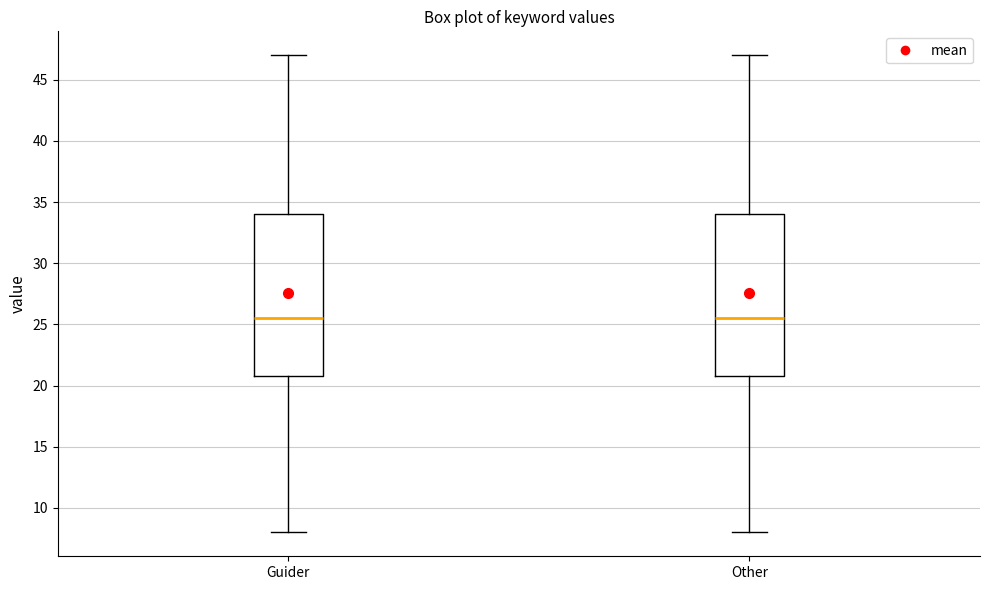

Reading left to right, read every box against the y-axis: the position of its median line, the range the box covers, and the ends of its whiskers. The values are not printed on the chart, so give them approximately, as read against the axis.

Guider: median 25.5, box 21.0 to 34.0, whiskers 8.0 to 47.0
Other: median 25.5, box 21.0 to 34.0, whiskers 8.0 to 47.0